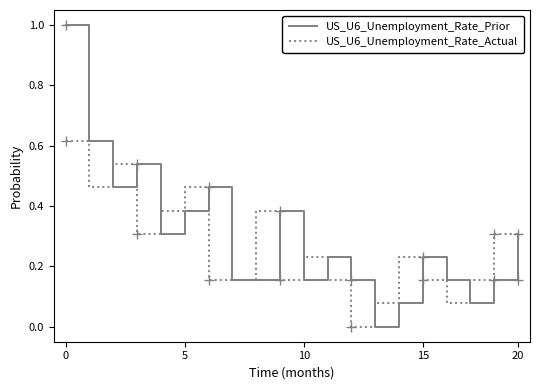

At how many categories does at least one series exceed 0?

20